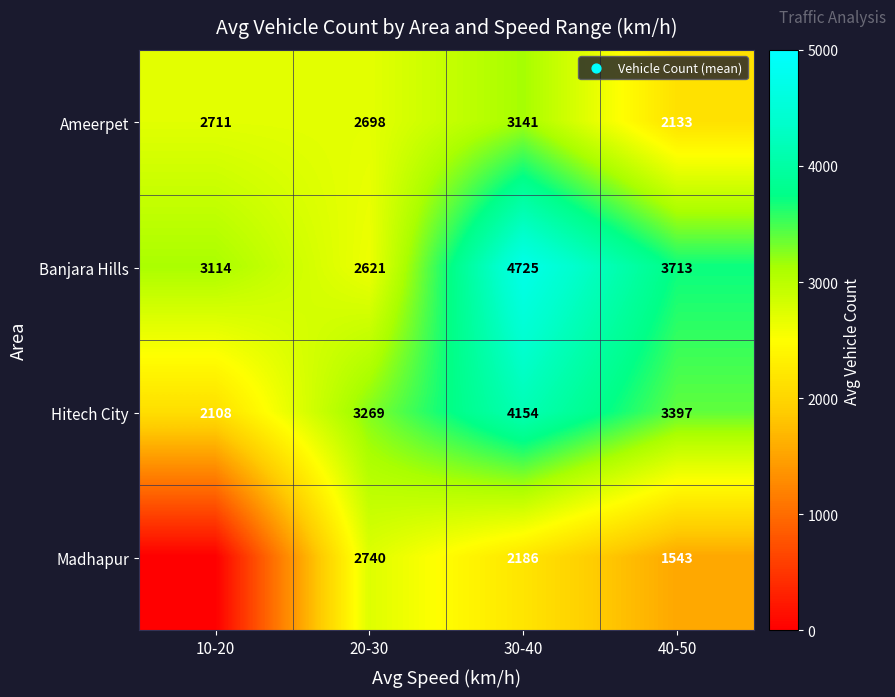

The value of Hitech City at 20-30 is 1106.6. True or false?

False